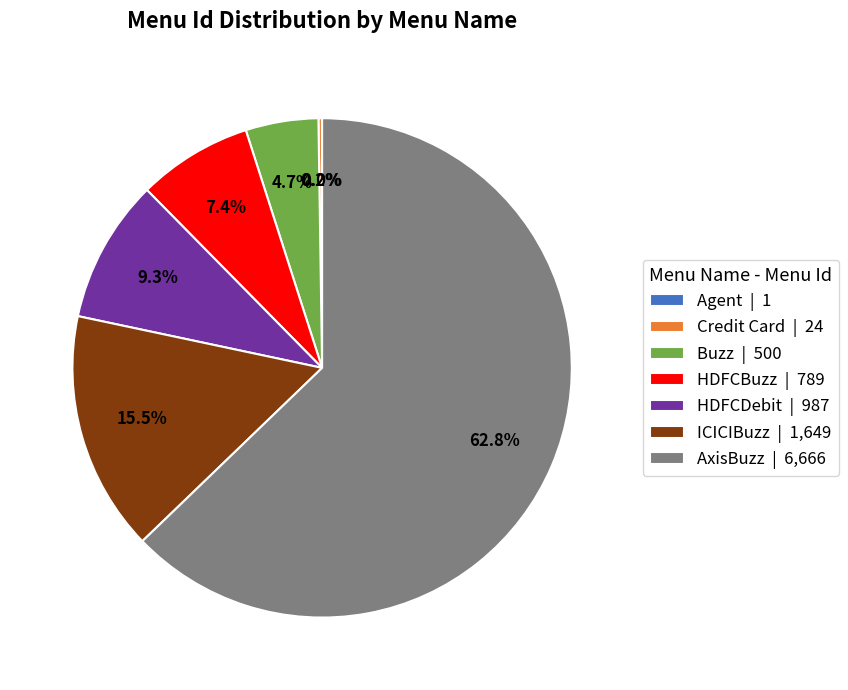

Which has a higher value, Buzz or HDFCDebit?

HDFCDebit